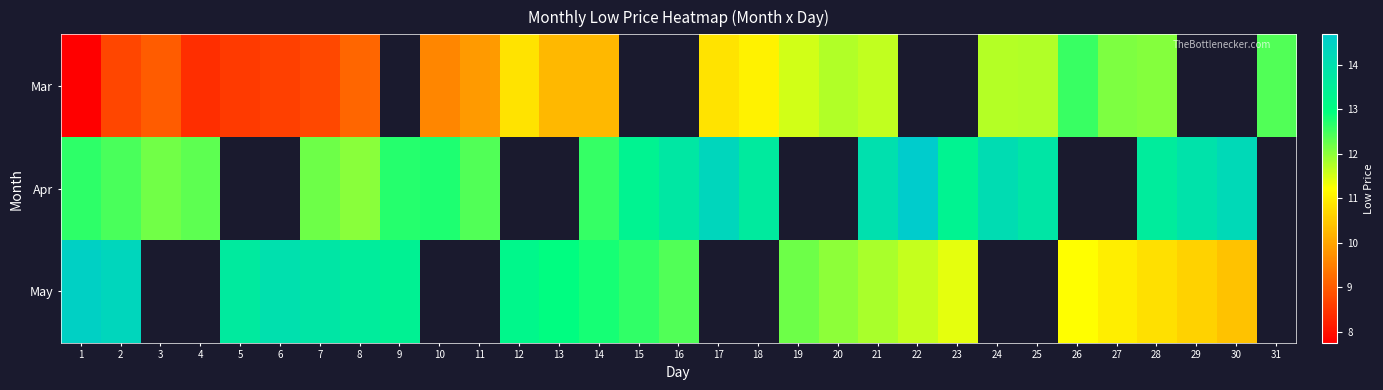

Which series changed the most between 17 and 24?

Mar